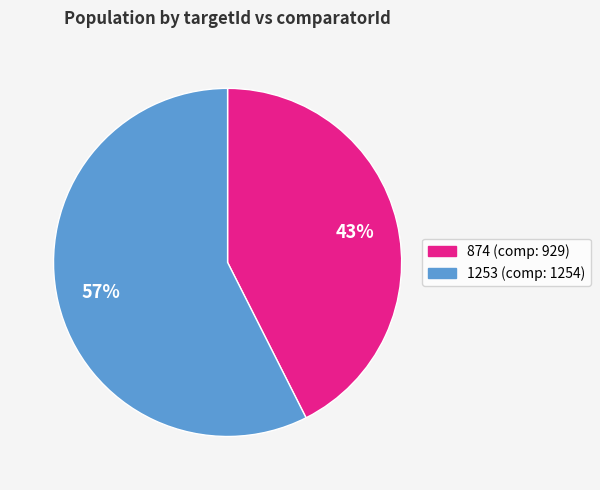

What percentage is the 874 slice, to the nearest percent?

43%